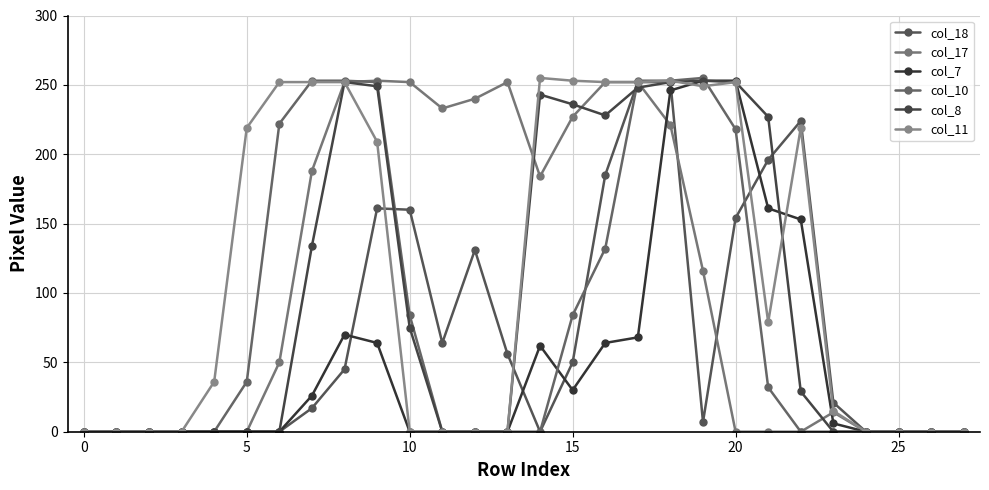

How many categories are shown in the chart?

28